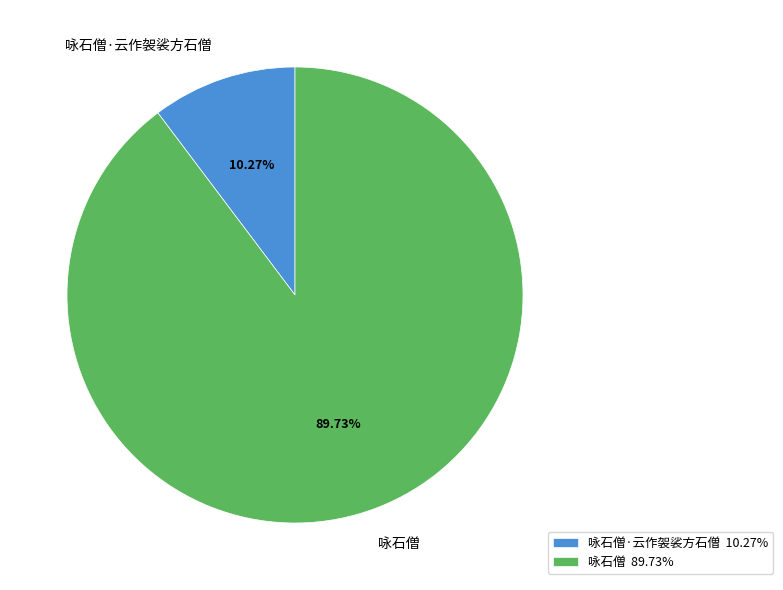

To the nearest percent, what is the combined percentage of 咏石僧·云作袈裟方石僧 and 咏石僧?

100%